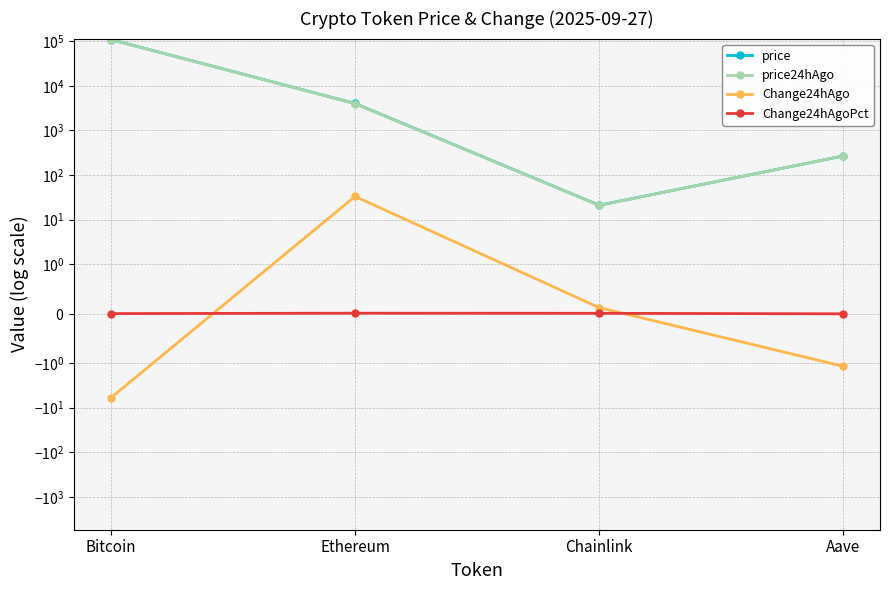

Which series has the largest total across all categories?

price